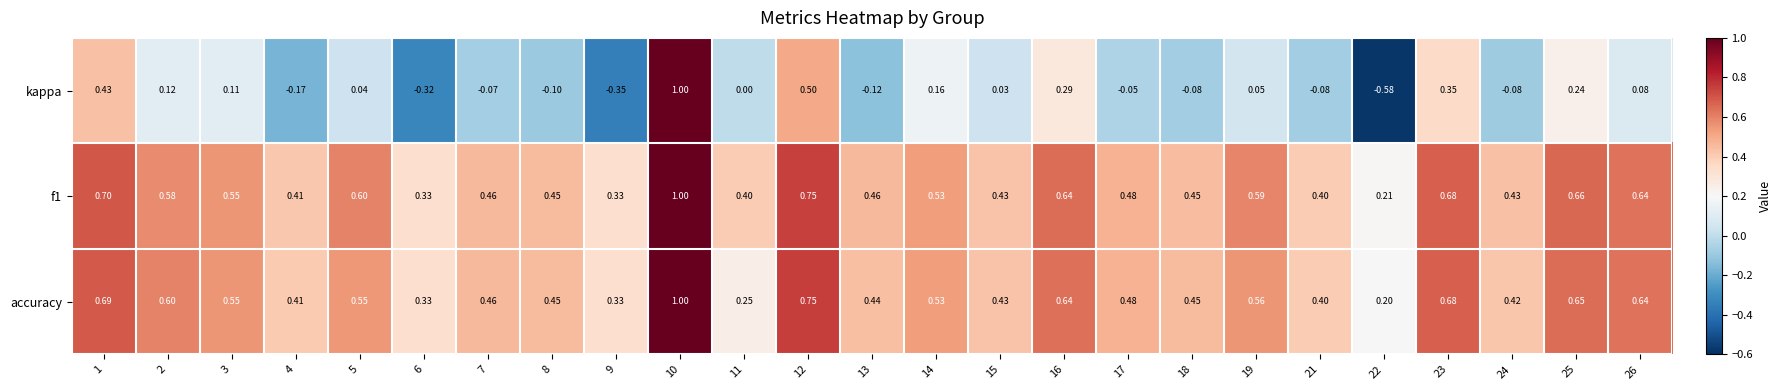

What is the total value across all series at 25?

1.6